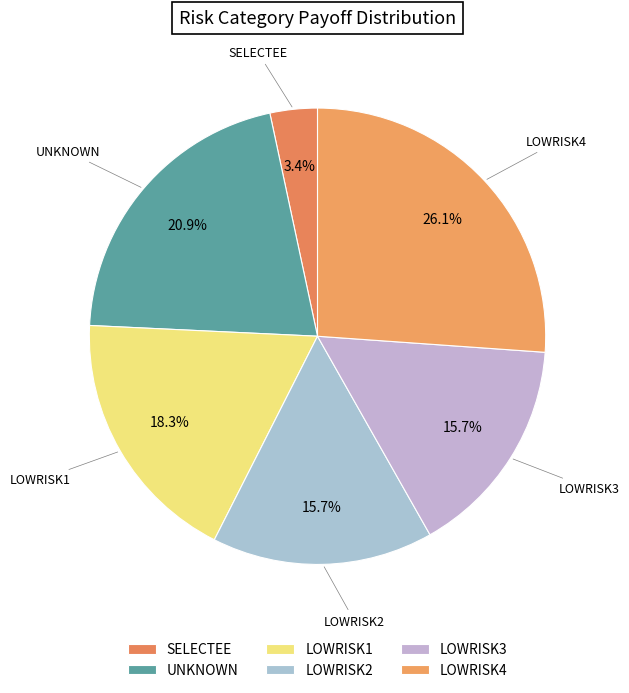

Which has a higher value, SELECTEE or LOWRISK4?

LOWRISK4